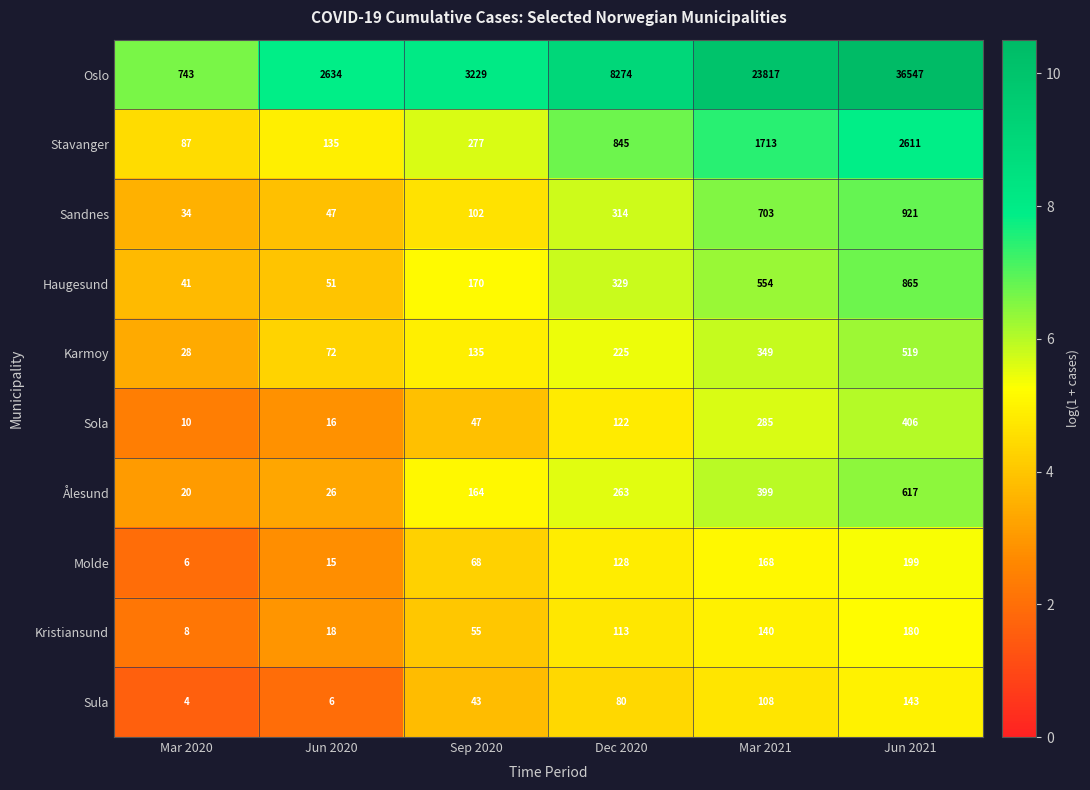

What is the average value of the Kristiansund series?

86